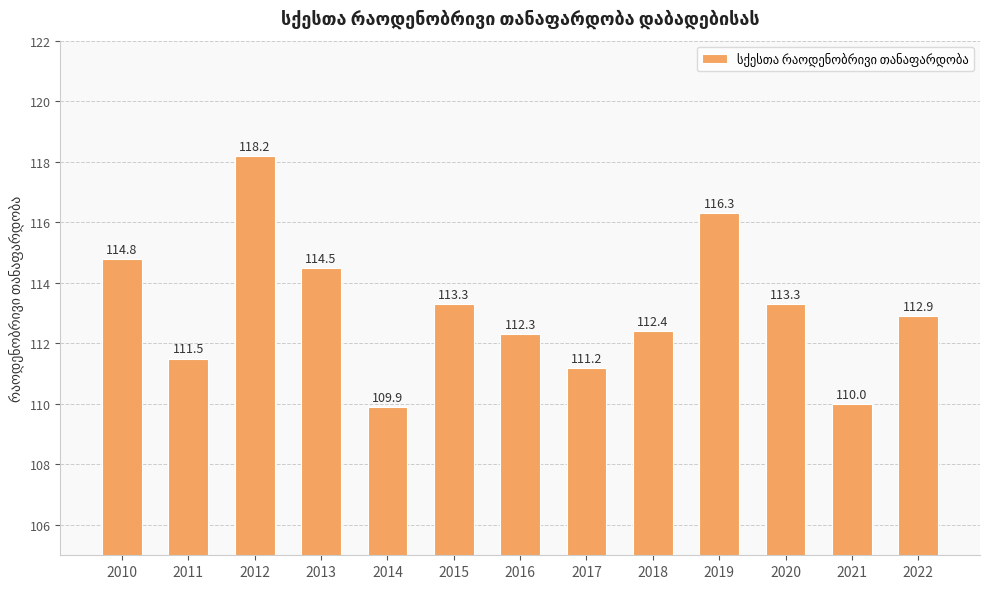

Are the bars horizontal?

No